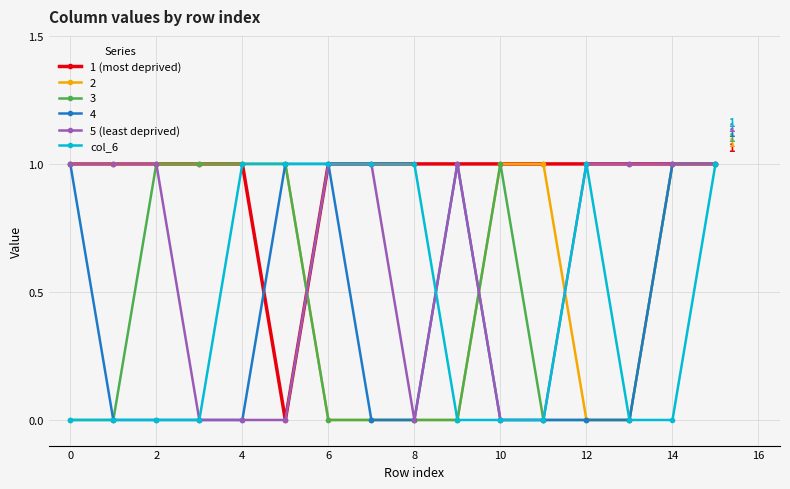

Does the chart display data point markers on the line(s)?

Yes